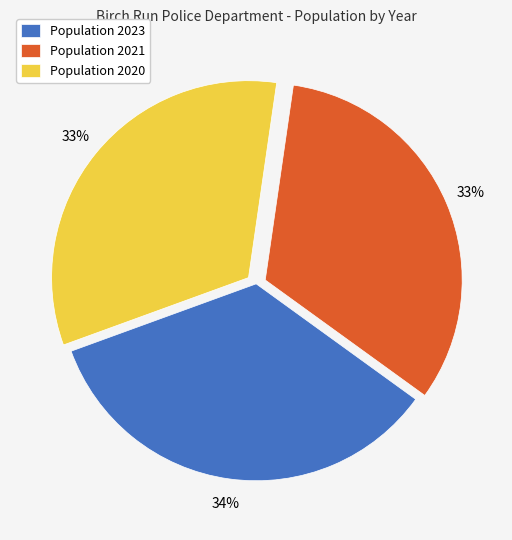

Is Population 2023 the majority of the pie?

No